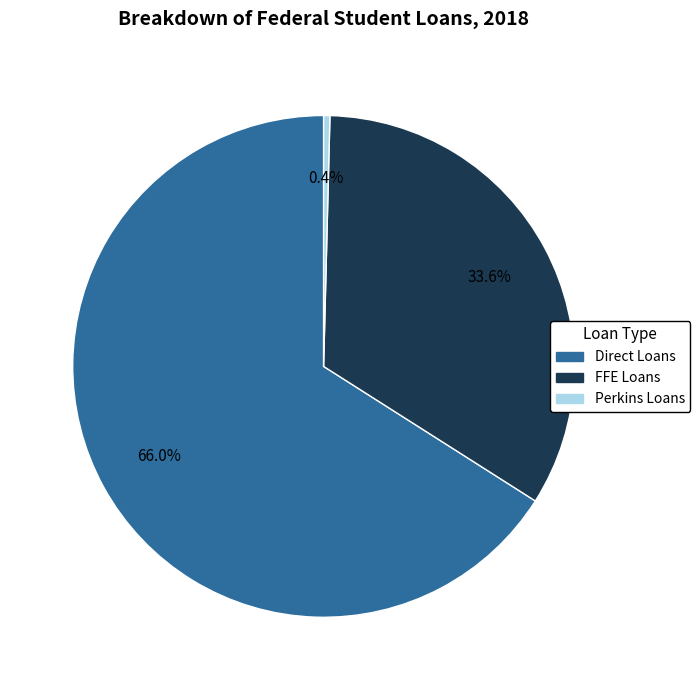

Is there any slice that represents more than half of the pie?

Yes